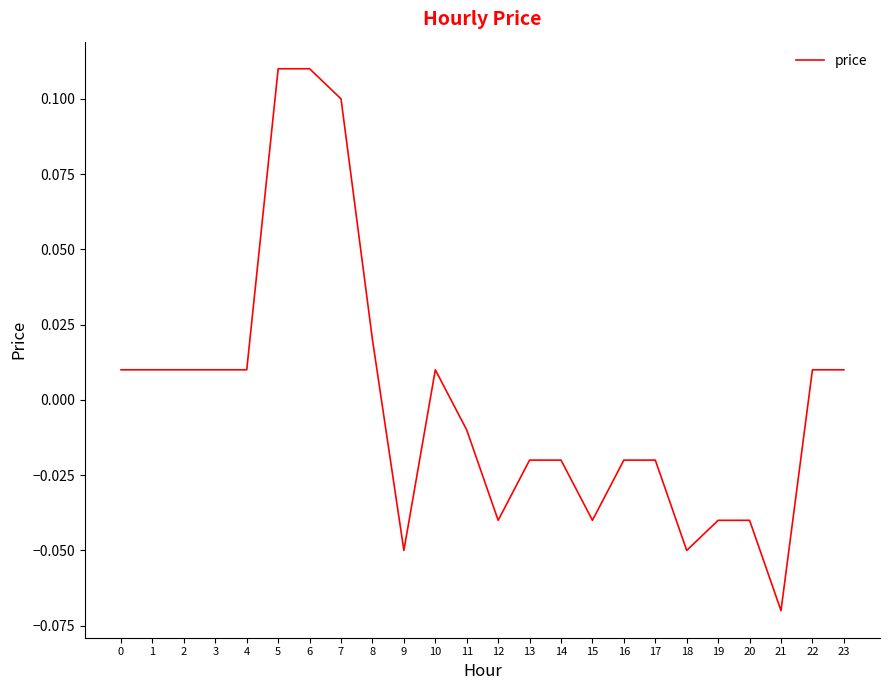

How many lines are shown in the chart?

1